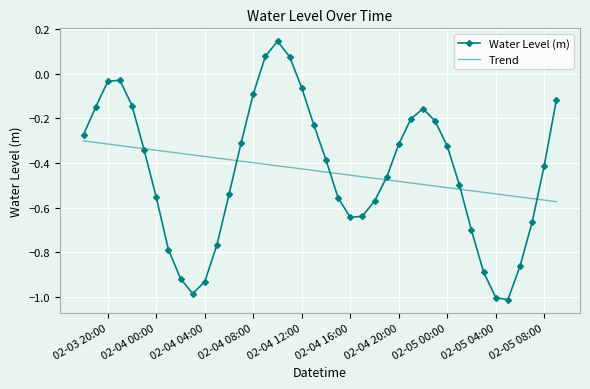

How many values in the Water Level (m) series are below 0?

37